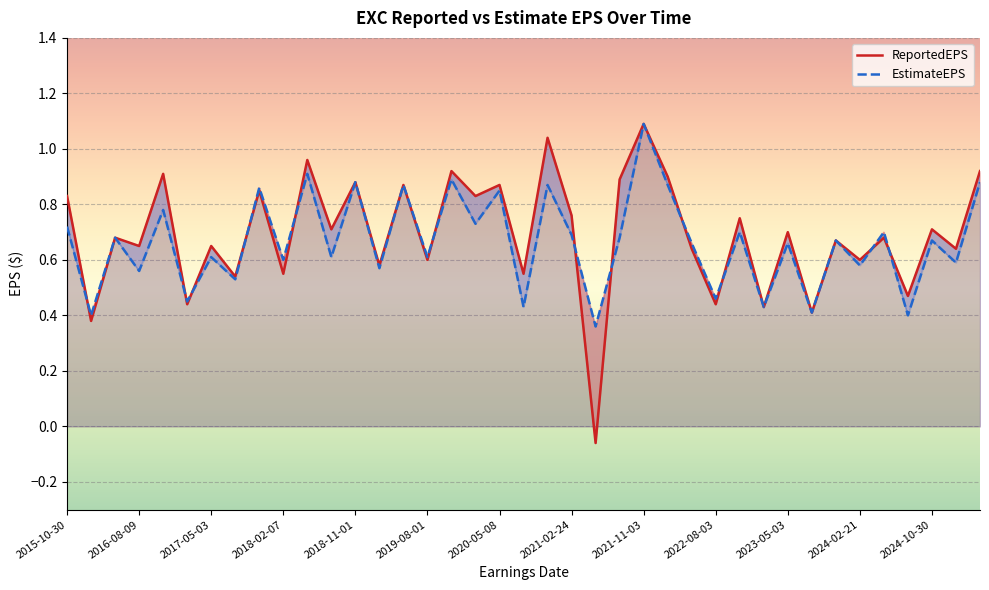

Between 2016-08-09 and 2021-02-24, which series saw the biggest shift?

EstimateEPS